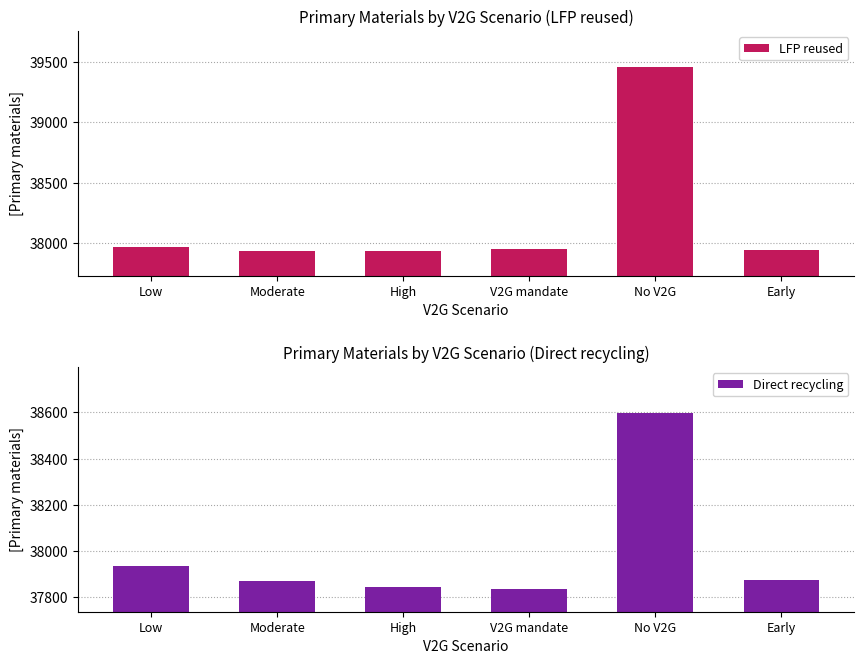

What is the difference between the maximum and minimum values in the LFP reused series?

1521.5